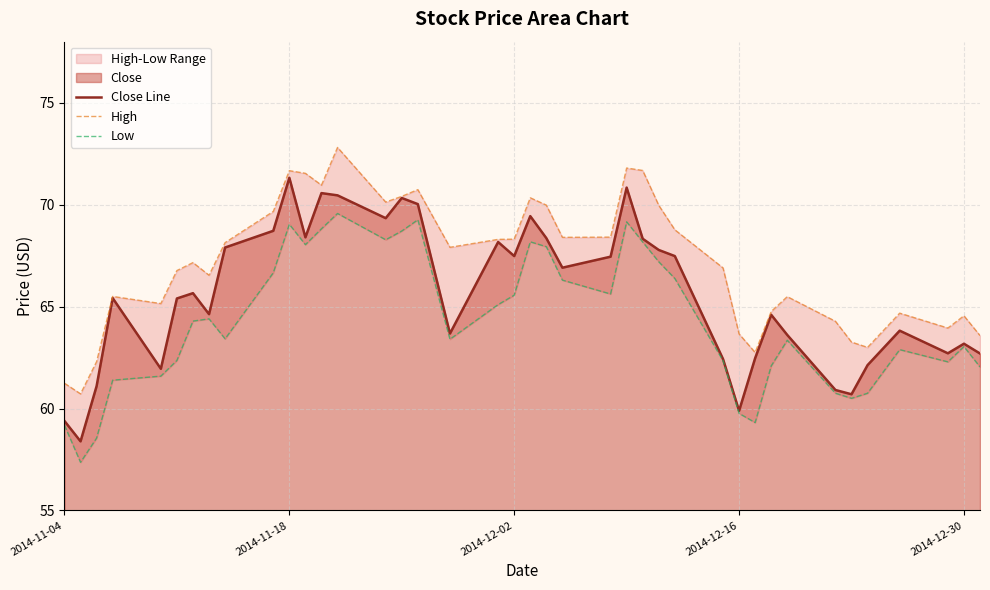

Which series has the largest range (max minus min)?

Close Line